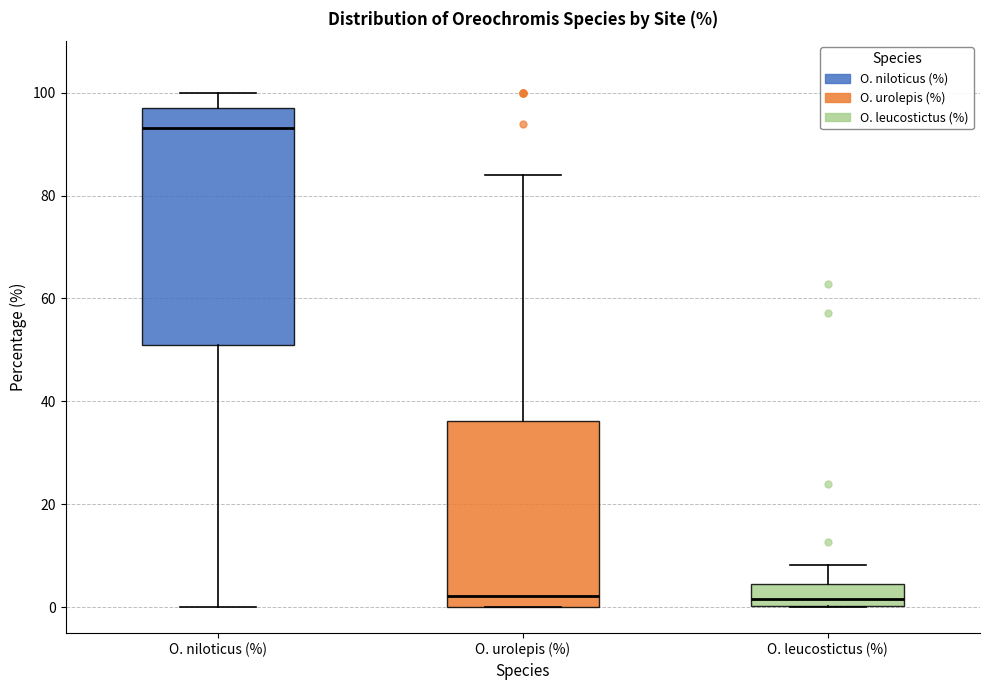

Where does the upper whisker of the box for O. leucostictus (%) end on the y-axis? The values are not printed on the chart, so give them approximately, as read against the axis.

8